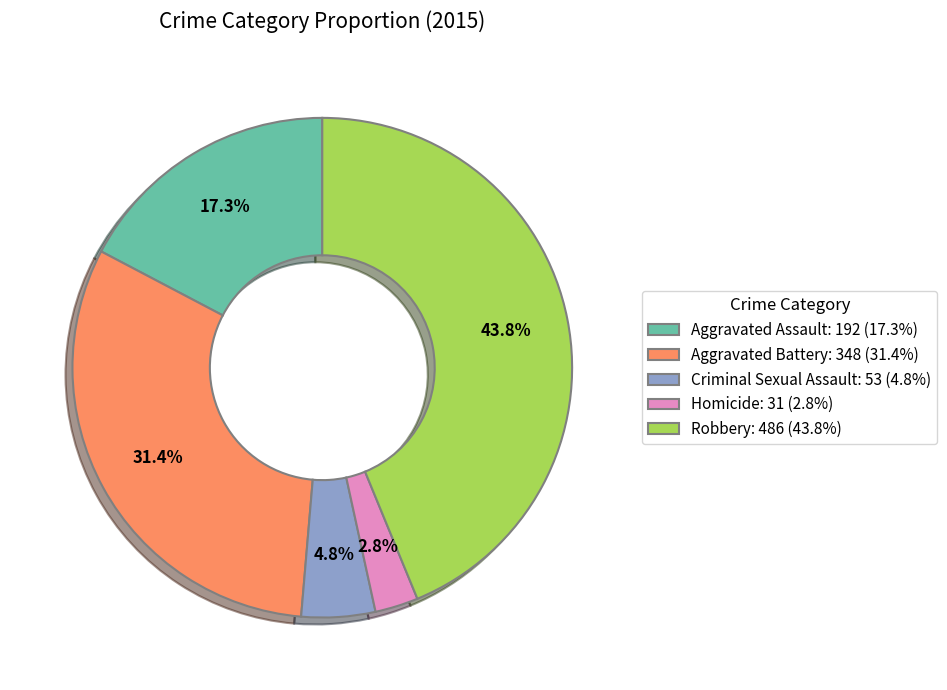

How many segments does this pie chart have?

5